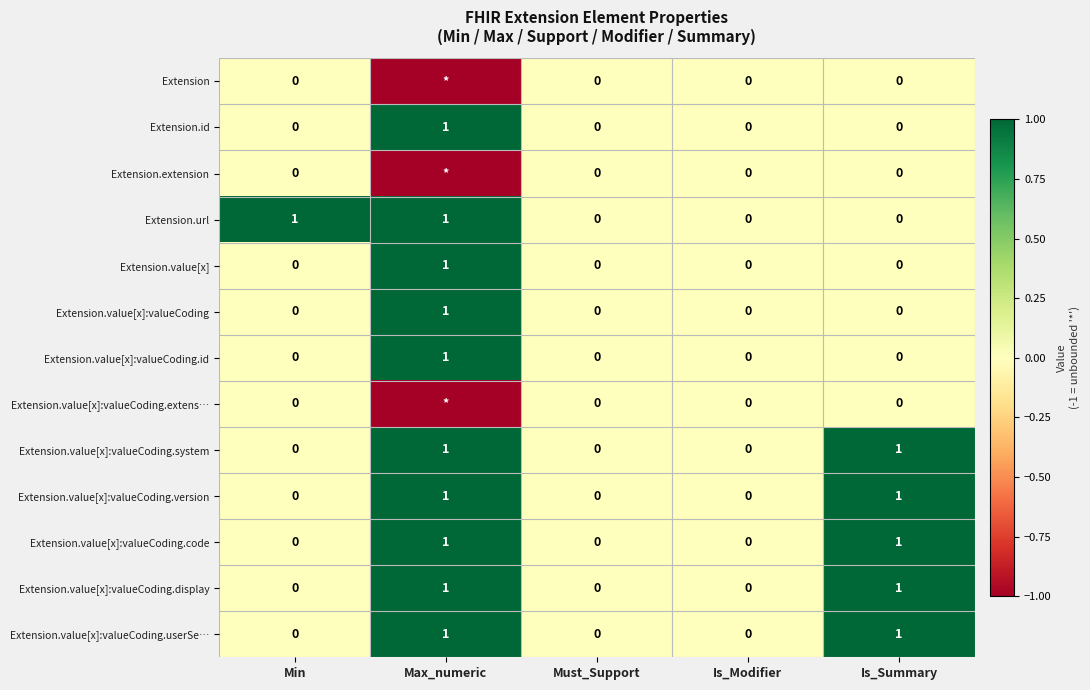

The value of Extension.value[x]:valueCoding.code at Is_Summary is 1. True or false?

True